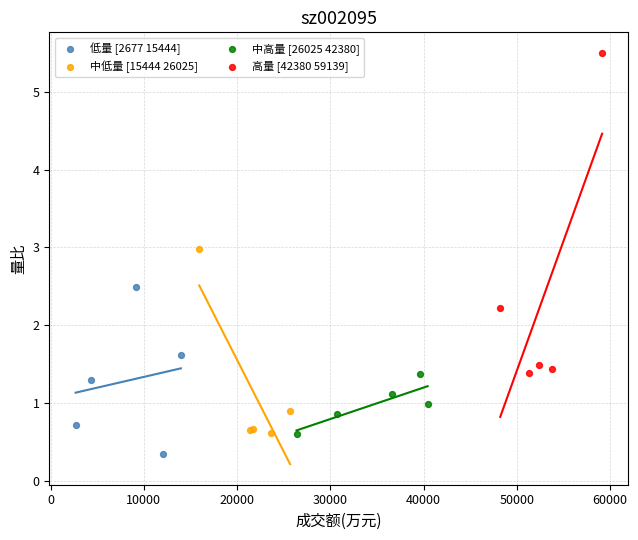

Which series has the largest Y range (max minus min)?

高量 [42380 59139]